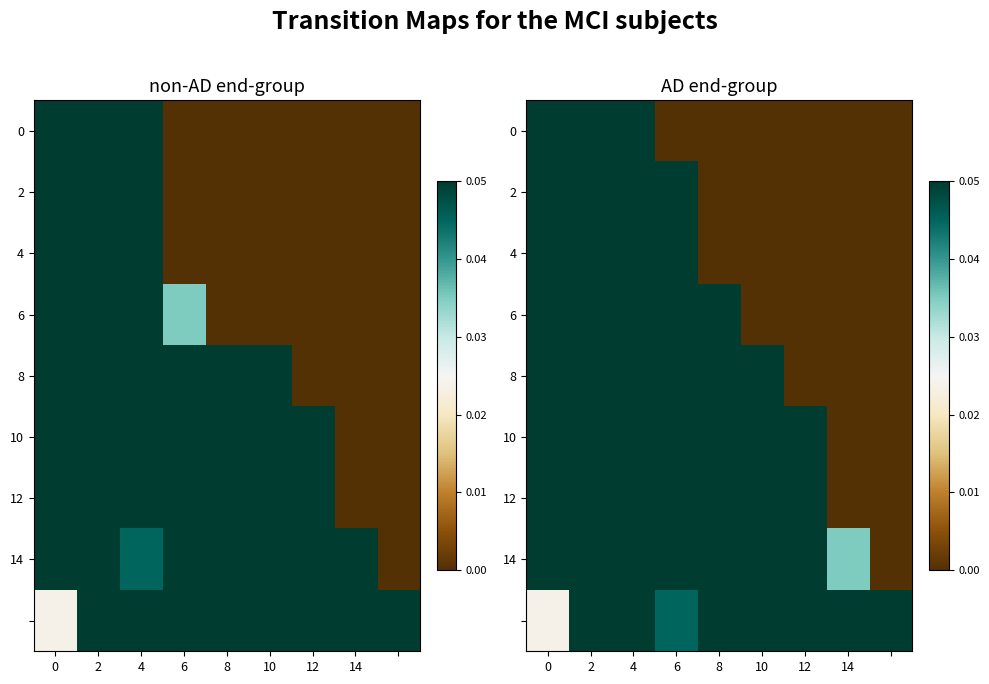

Is the value of 14 at 12 greater than the value of 4 at 0?

No